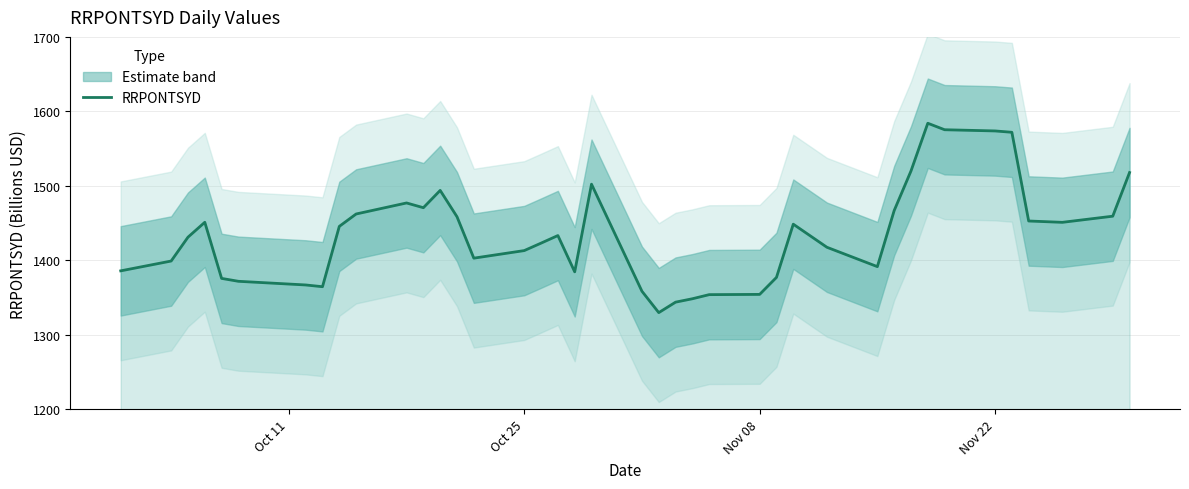

What is the minimum value for RRPONTSYD?

1329.9